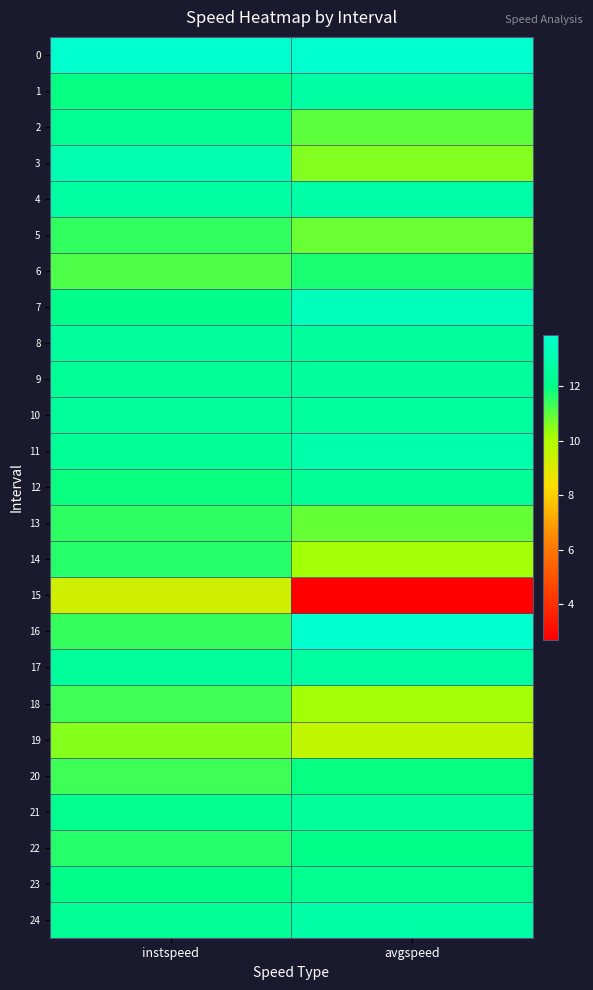

What is the total value across all series at instspeed?

298.2